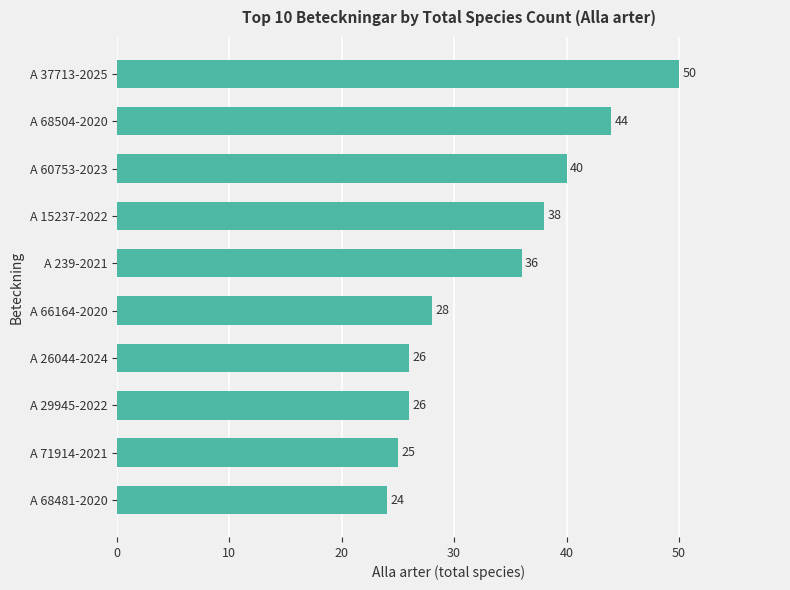

Is it true that the value at A 29945-2022 is 26?

True